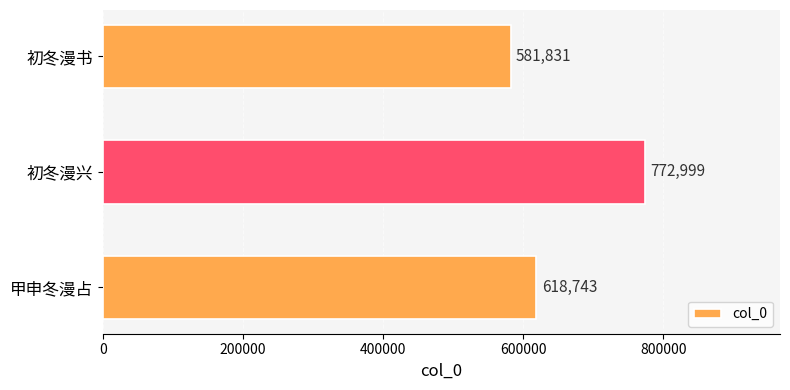

The value at 初冬漫书 is 581831. True or false?

True